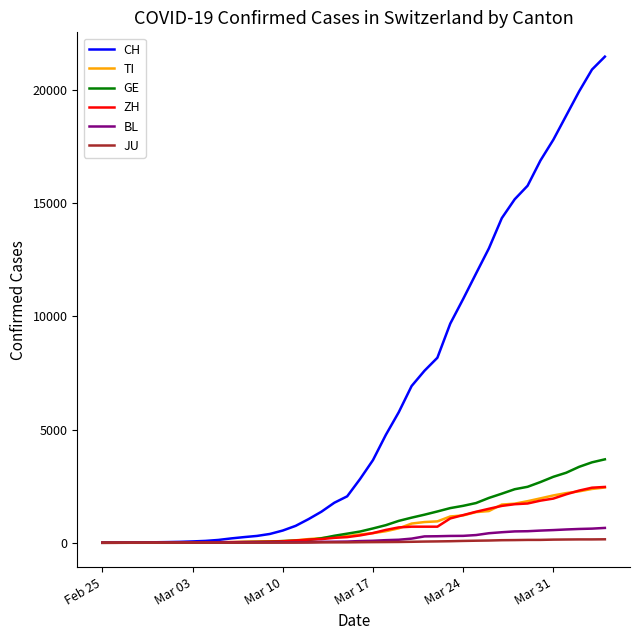

Which series has the largest range (max minus min)?

CH